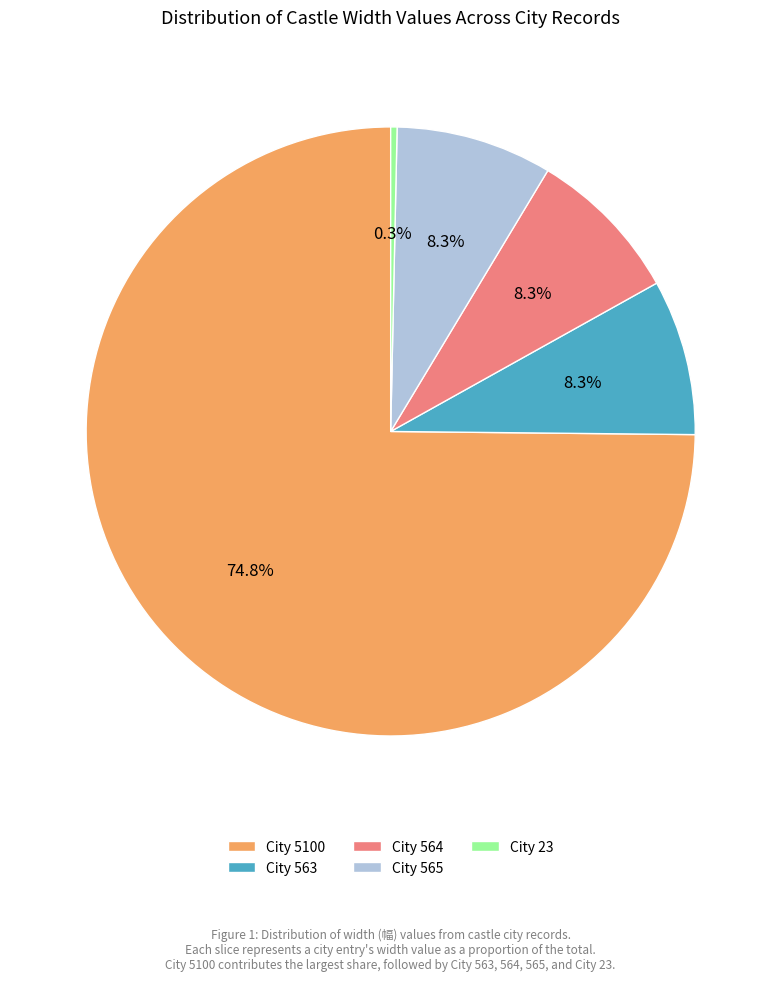

Which slice is the smallest?

City 23